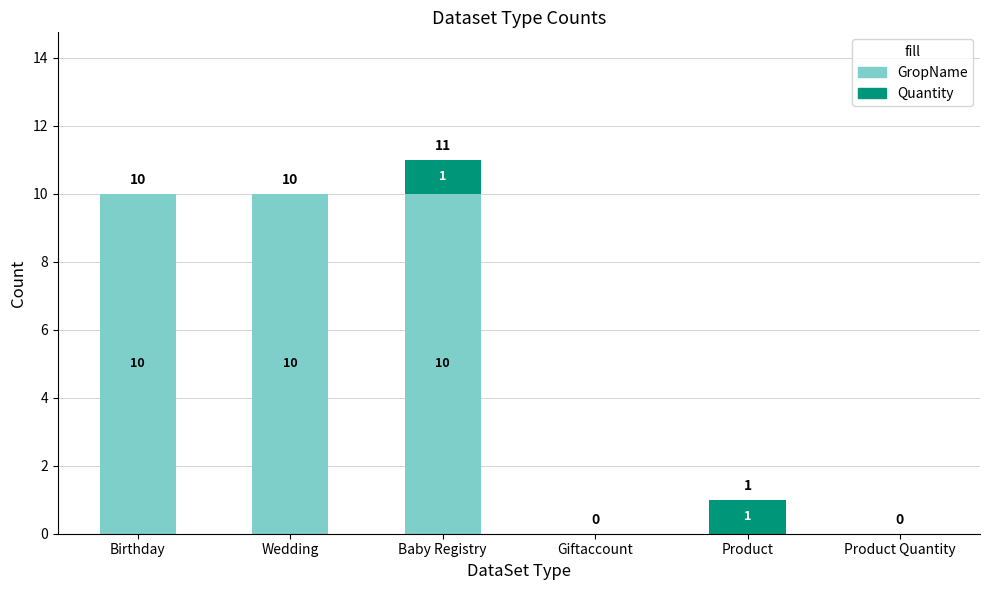

What is the approximate value of GropName at Baby Registry, to the nearest 5?

10